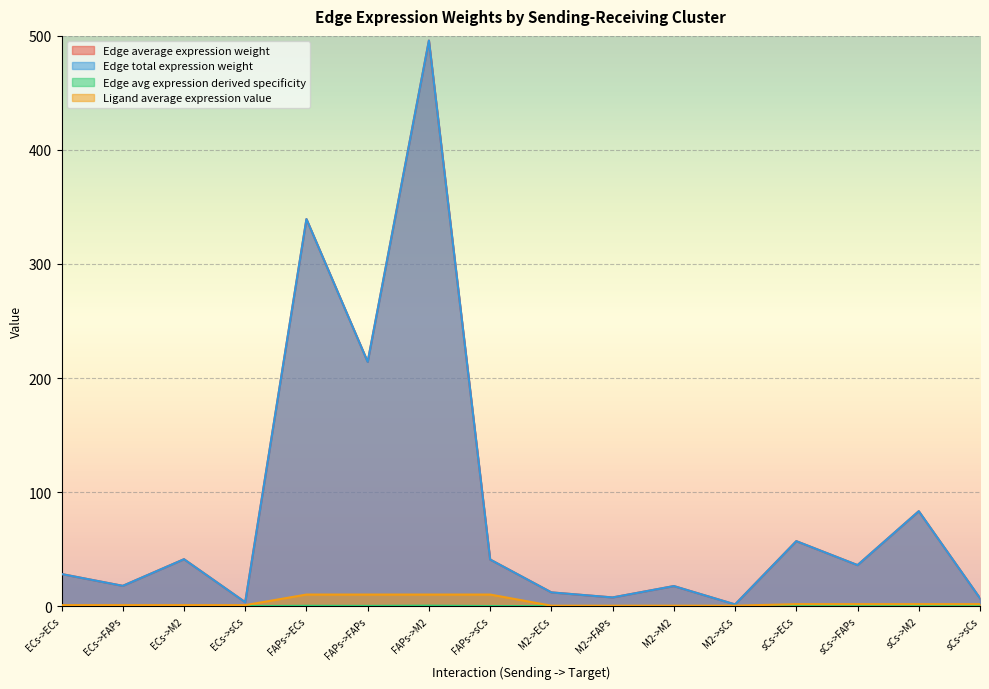

True or false: Edge avg expression derived specificity and Edge total expression weight intersect in this chart.

False